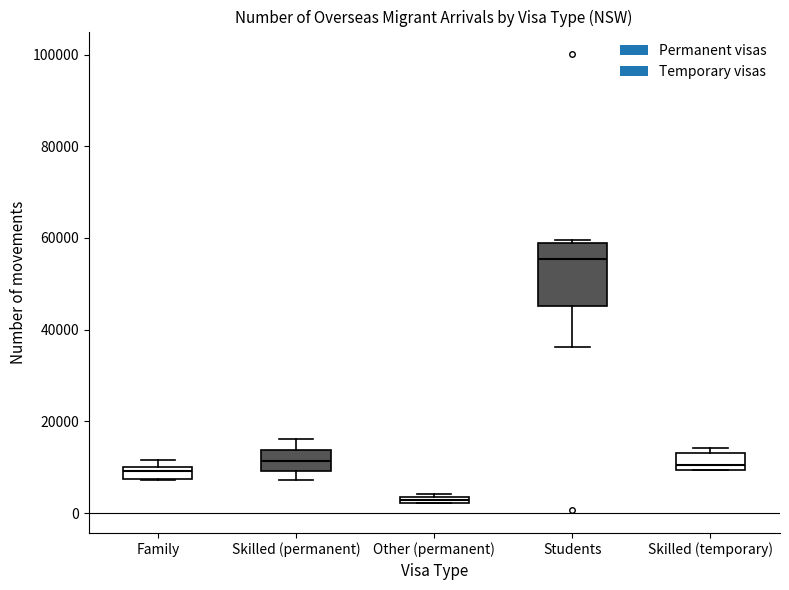

Which box's median line is the highest?

Students